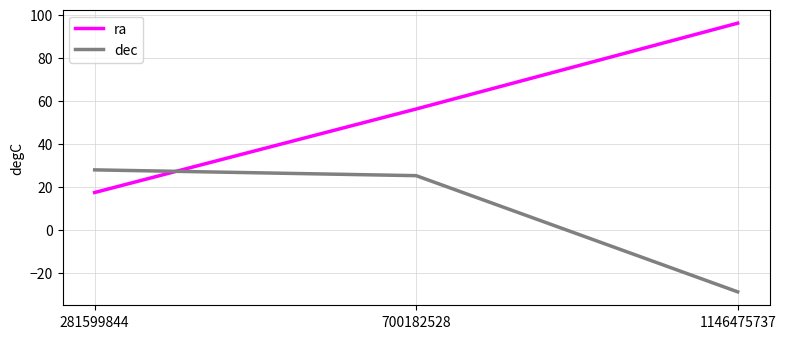

The value of ra at 1146475737 is 96.2. True or false?

True